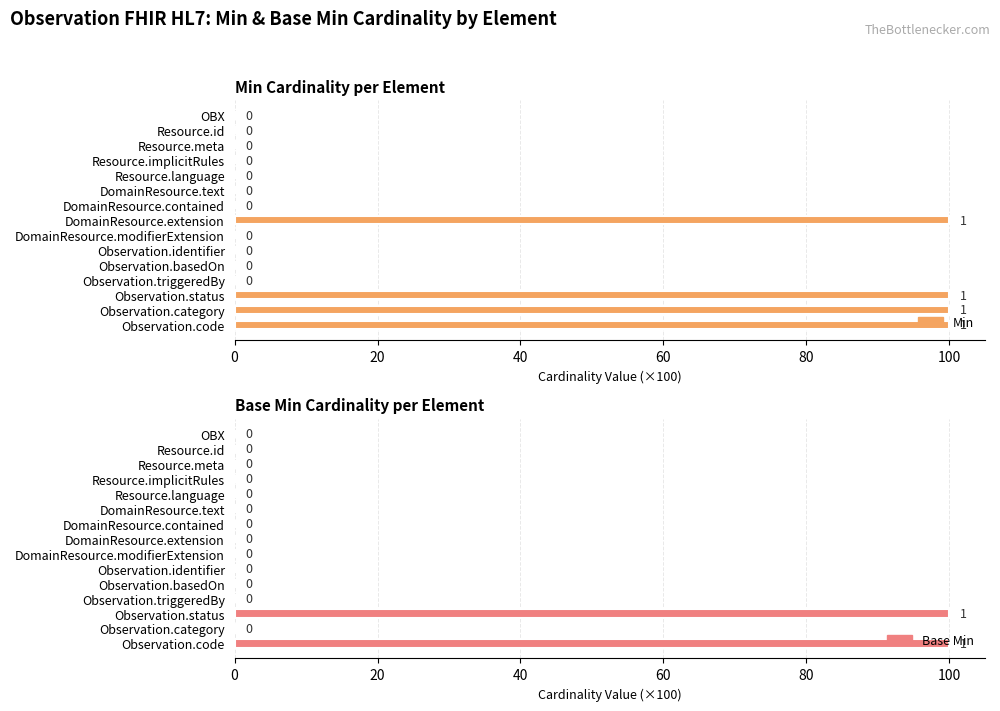

What is the maximum value for Base Min?

100